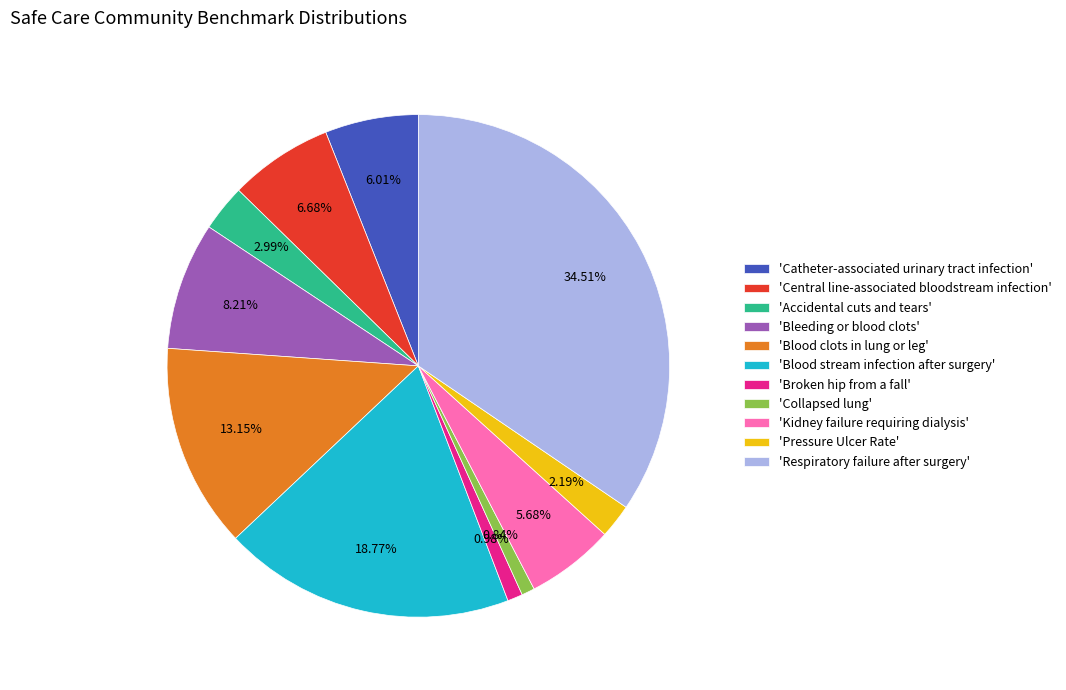

What is the largest slice in the pie chart?

'Respiratory failure after surgery'